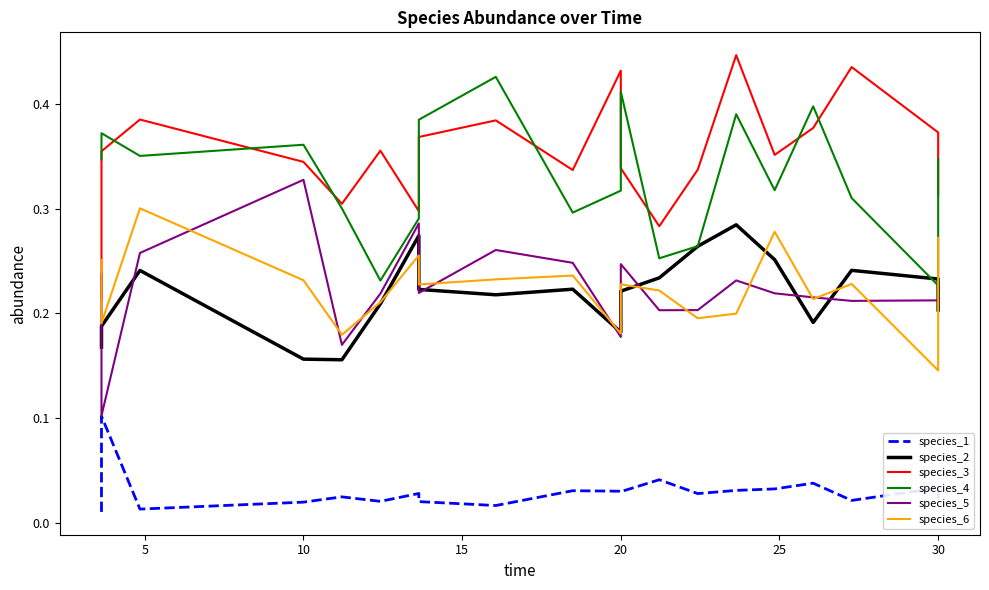

True or false: species_5 has a value of 0.3 at 20.

False